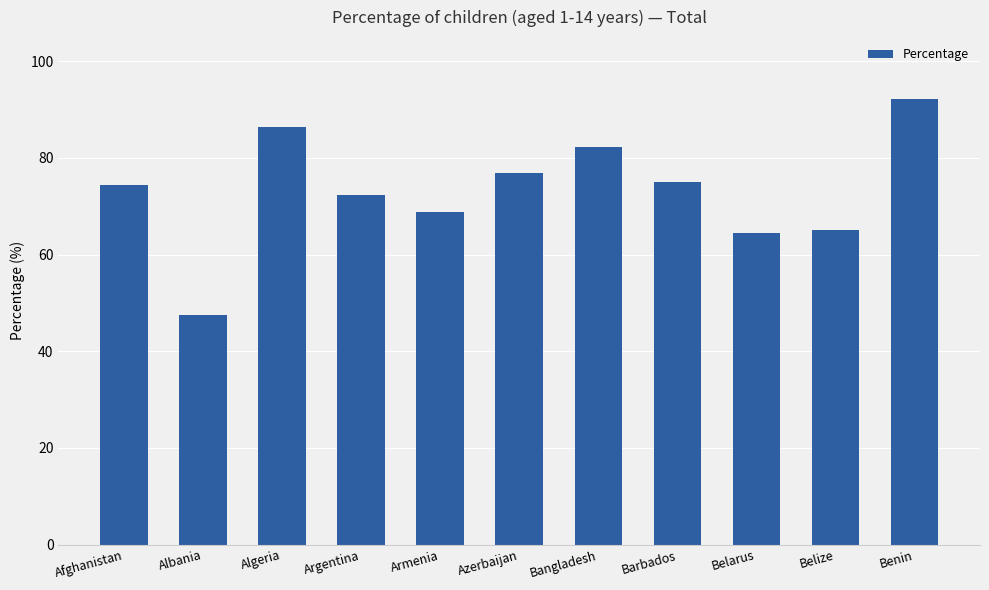

What is the sum of all values?

805.5